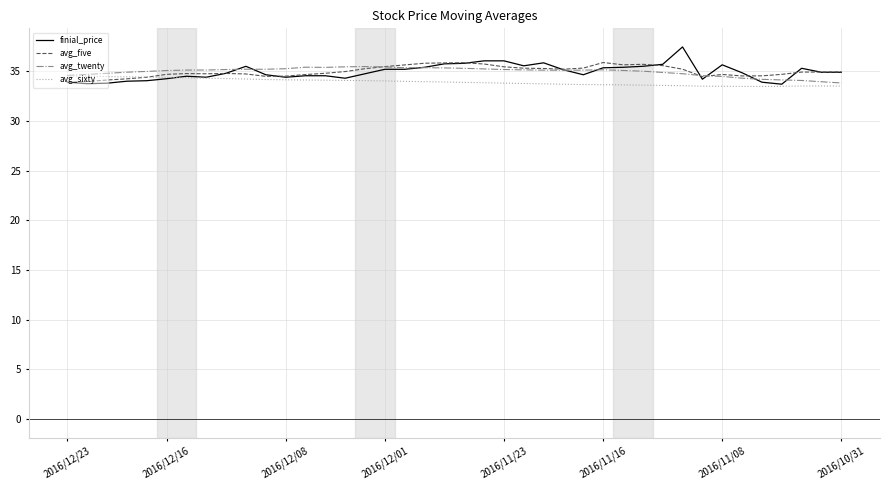

At how many categories does at least one series exceed 33?

40